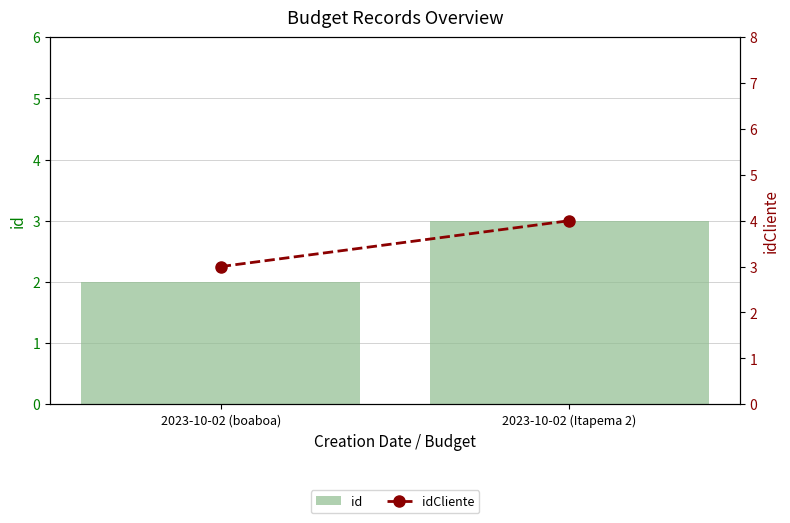

Which series has the widest spread of values?

id